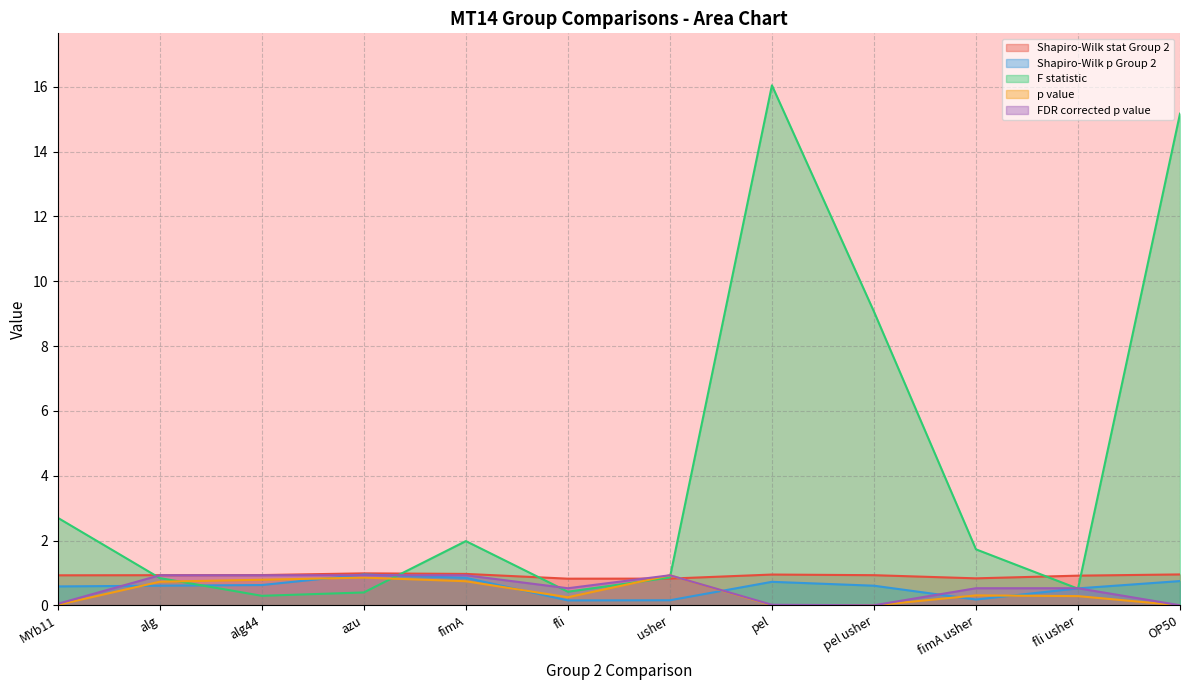

Rank the series by their maximum value, from lowest to highest.

p value, FDR corrected p value, Shapiro-Wilk p Group 2, Shapiro-Wilk stat Group 2, F statistic